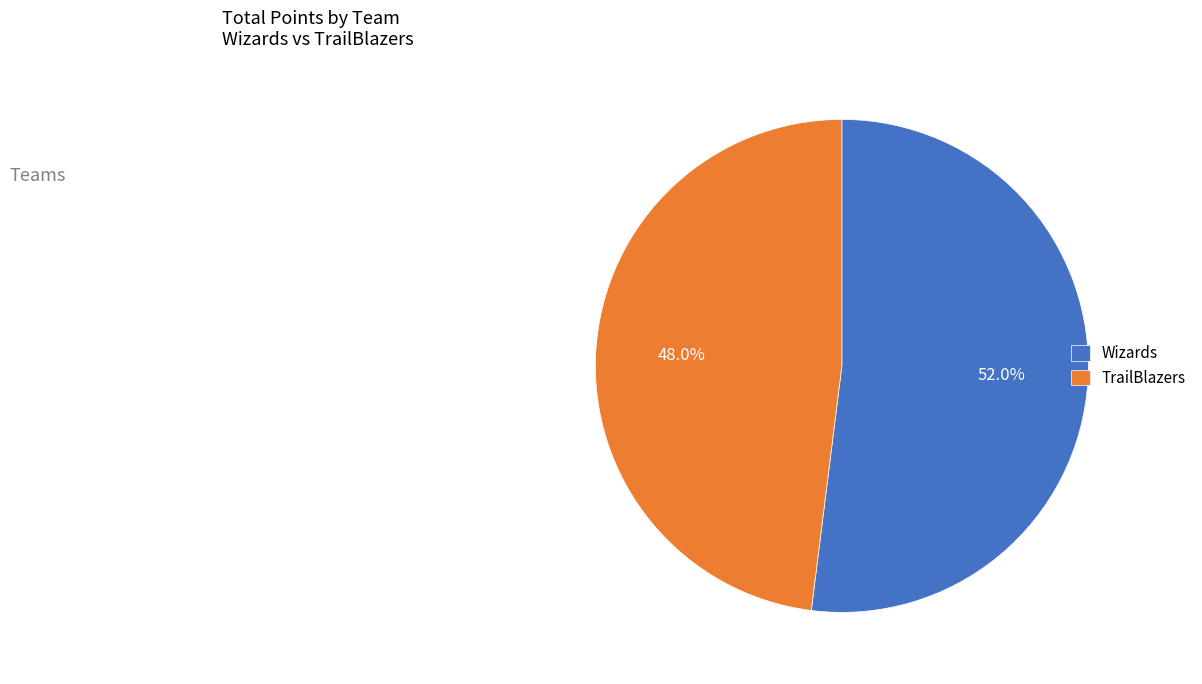

To the nearest percent, what is the combined percentage of Wizards and TrailBlazers?

100%